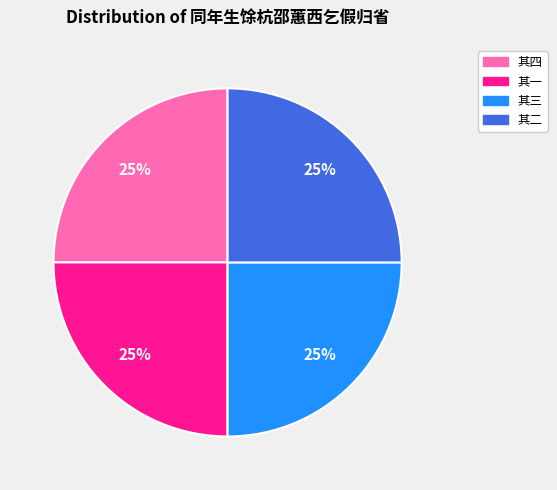

What is the ratio of the value at 其四 to the value at 其二?

1.0